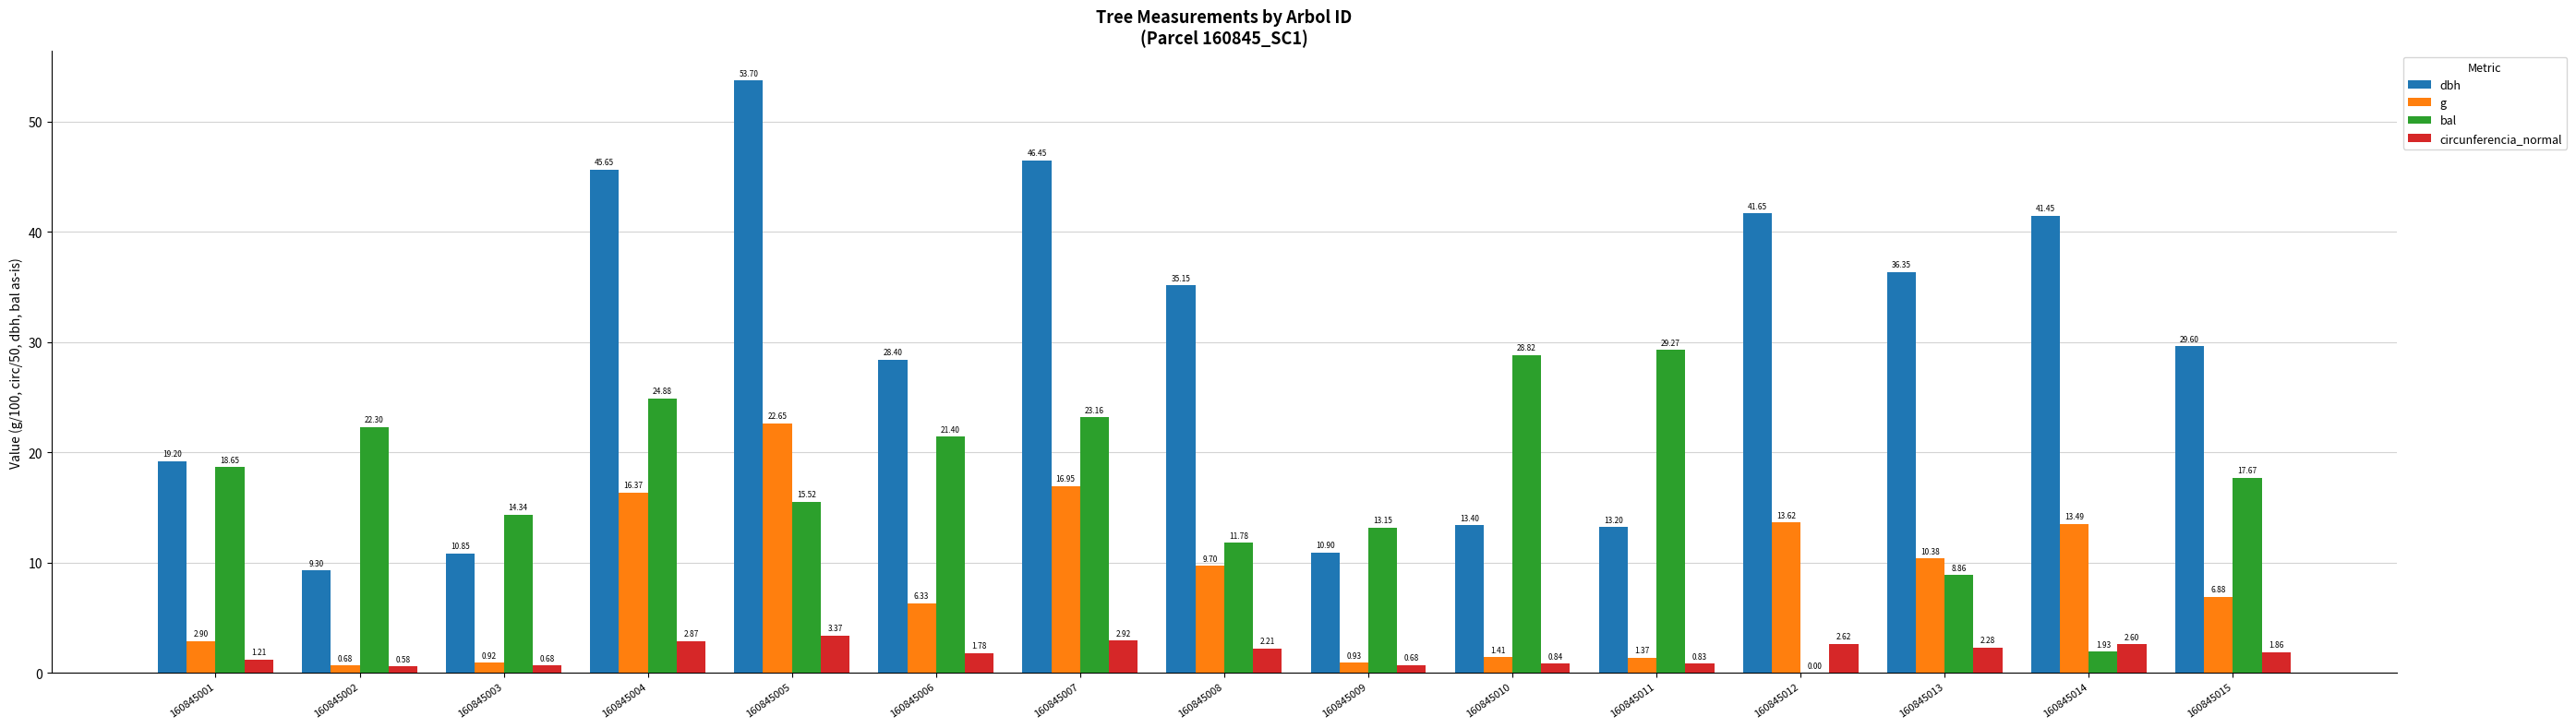

What is the sum of the bal values at 160845009 and 160845007?

36.3